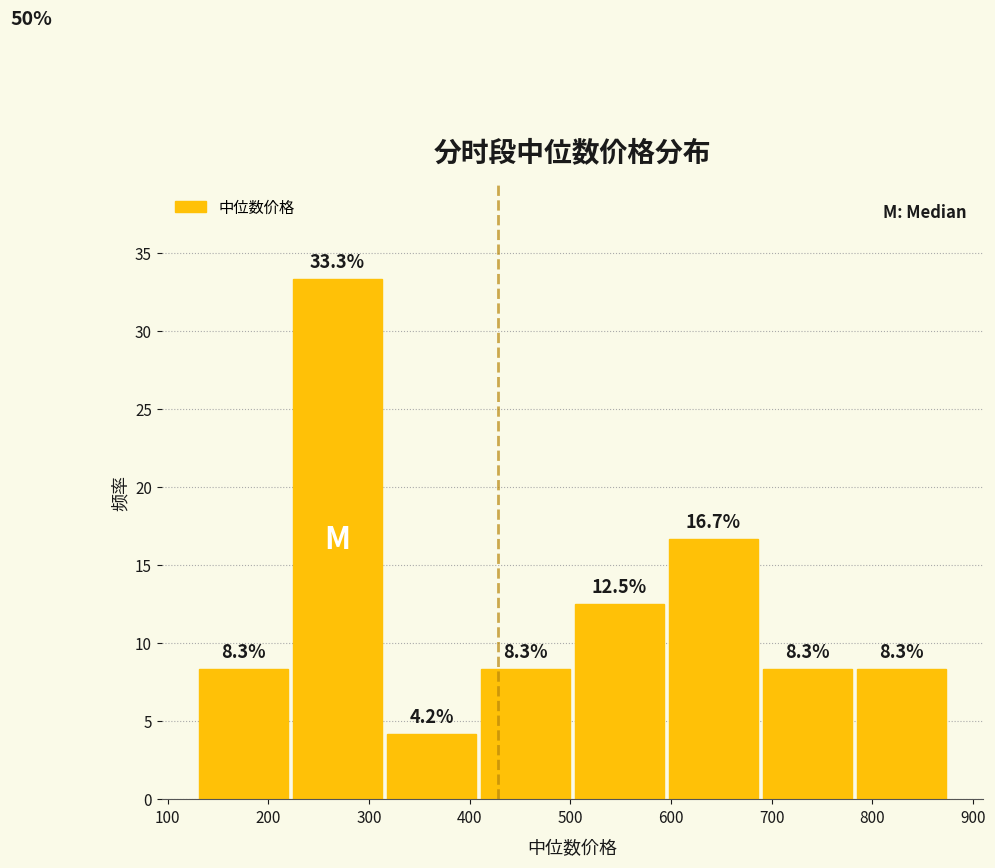

Reading left to right, list every bar in this chart as the range it spans on the x-axis followed by its height. The bar edges are not printed on the chart, so give them approximately, as read against the axis.

130 to 220: 8.3
220 to 320: 33.3
320 to 410: 4.2
410 to 500: 8.3
500 to 600: 12.5
600 to 690: 16.7
690 to 780: 8.3
780 to 880: 8.3